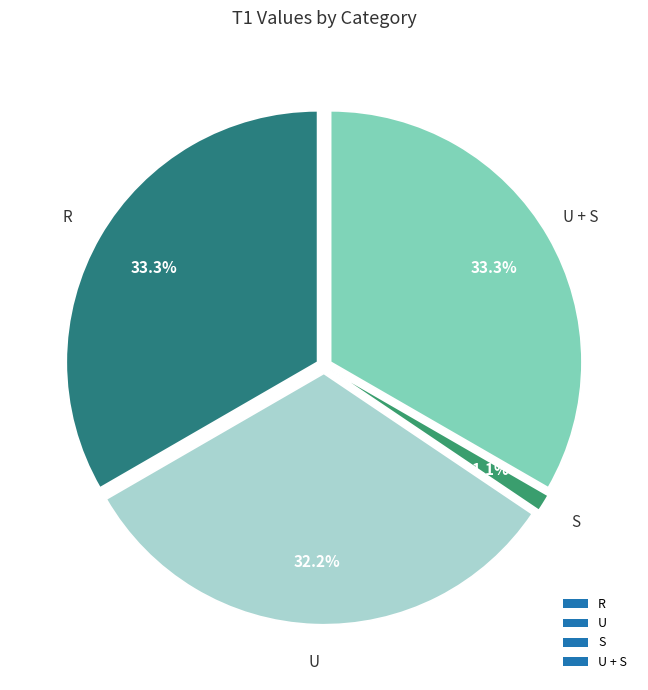

Approximately how many times larger is the value at R compared to U + S?

1.0